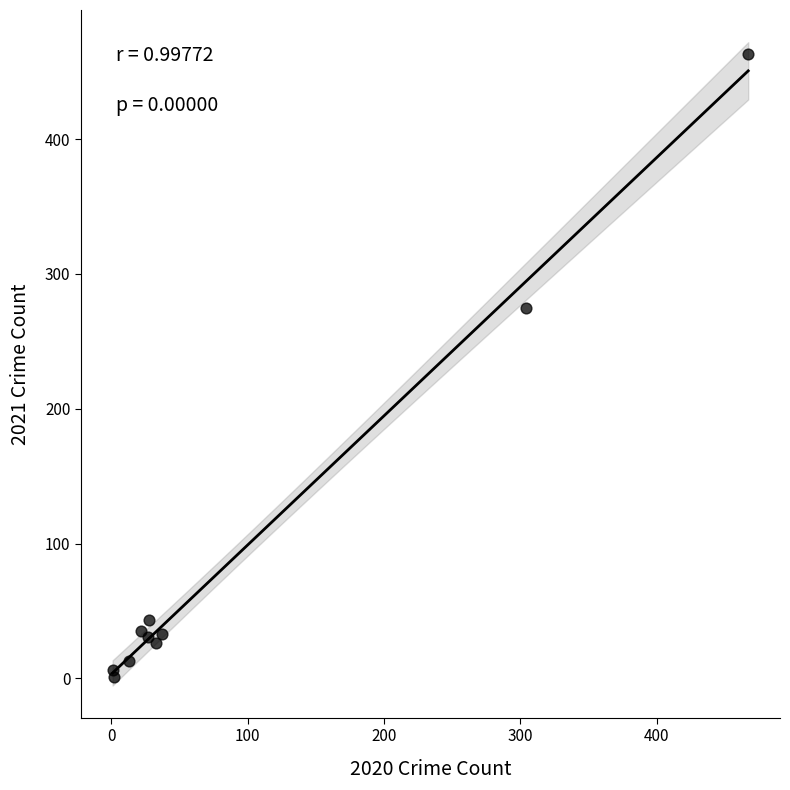

What Y value in the scatter plot is closest to 232?

275